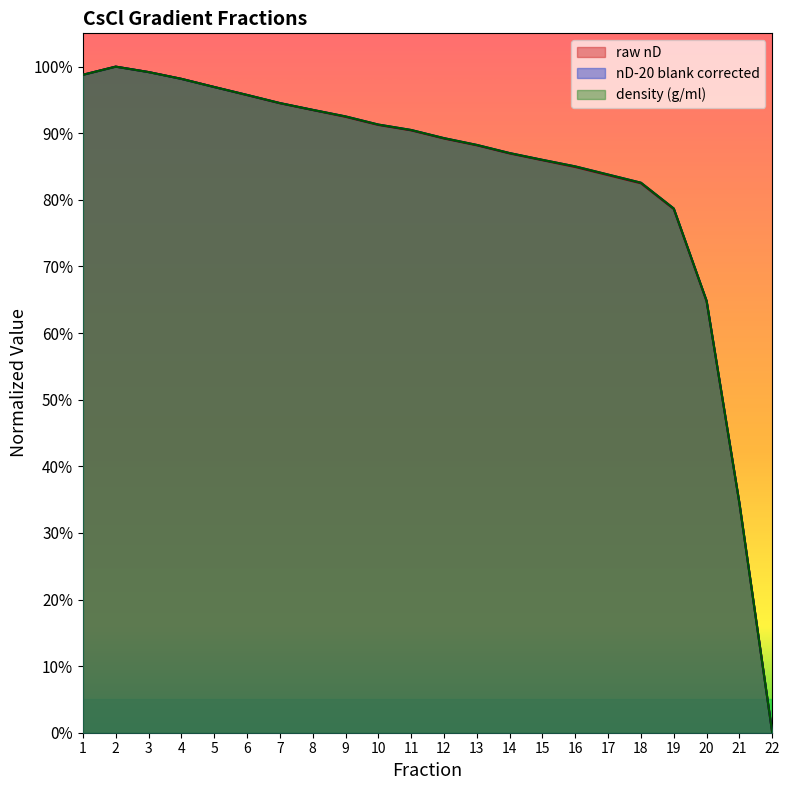

What is the value of the density (g/ml) point at the 15th from the left?

0.9